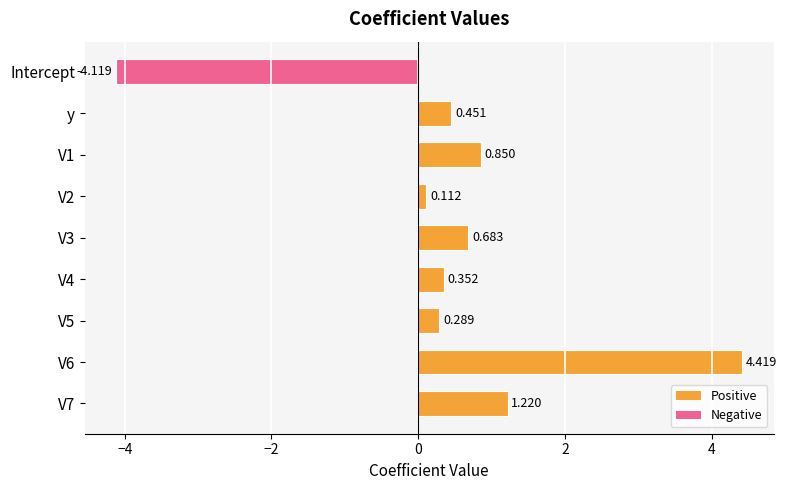

Rank the categories by value from lowest to highest.

Intercept, V2, V5, V4, y, V3, V1, V7, V6